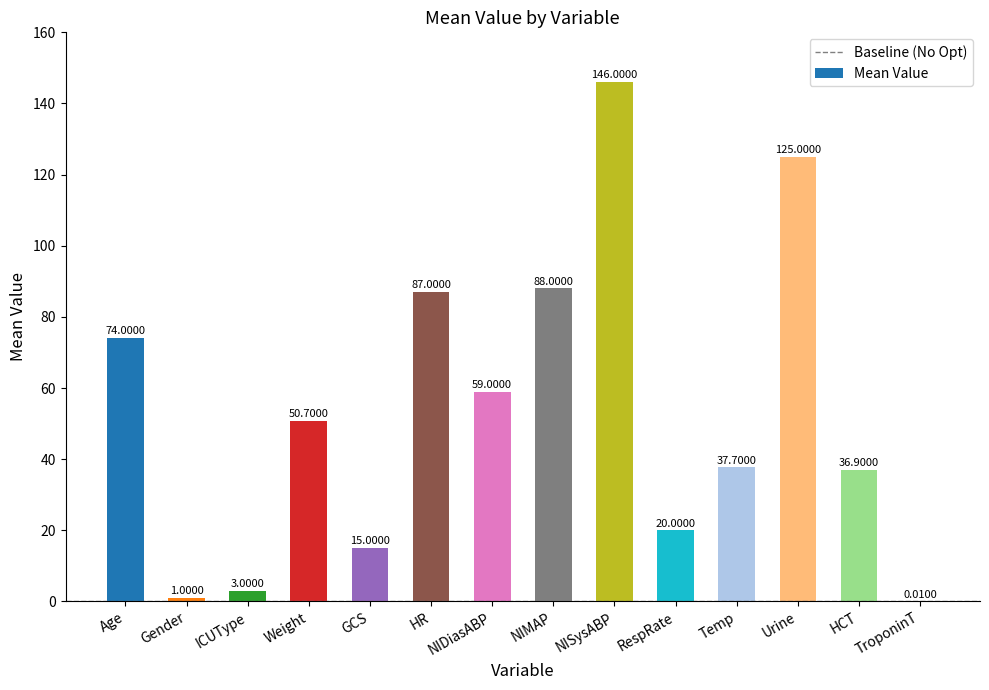

What is the sum of the values at Gender and TroponinT?

1.0